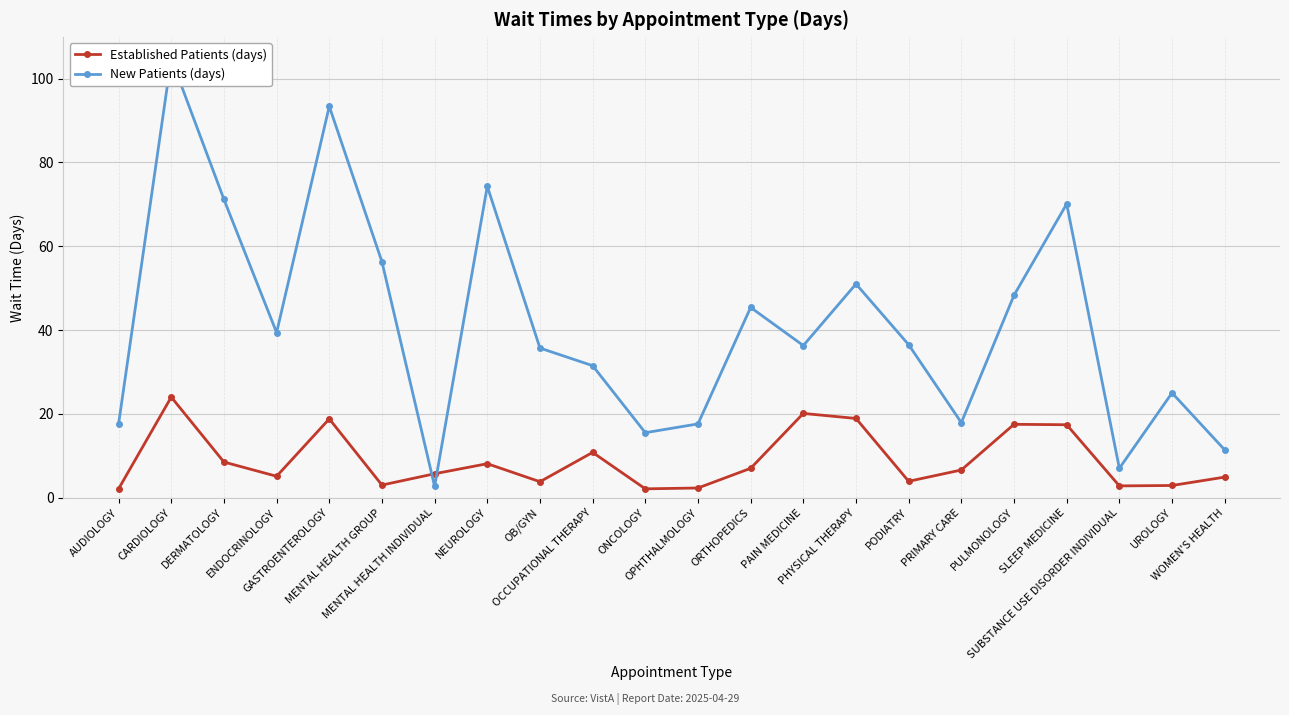

What is the greatest value displayed?

104.8